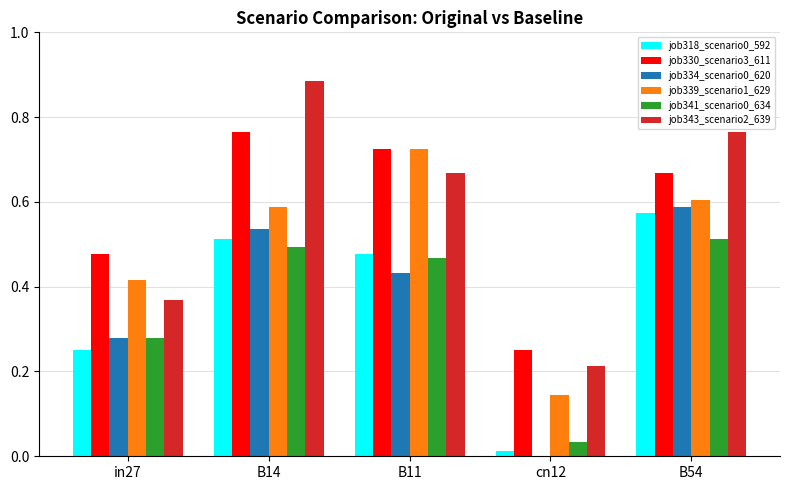

What is the sum of all job318_scenario0_592 values?

1.8